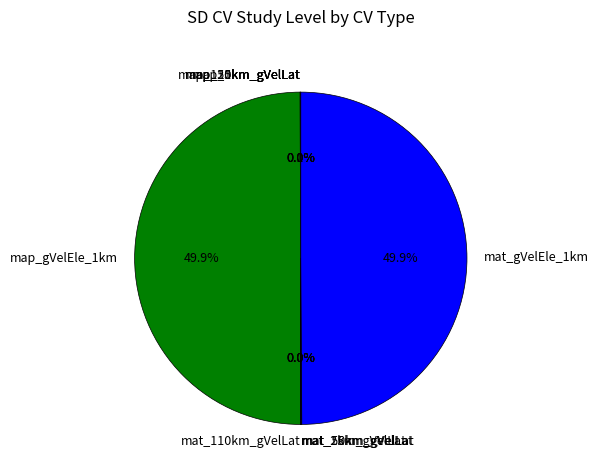

What portion of the pie excludes mat_gVelEle_1km?

50.1%